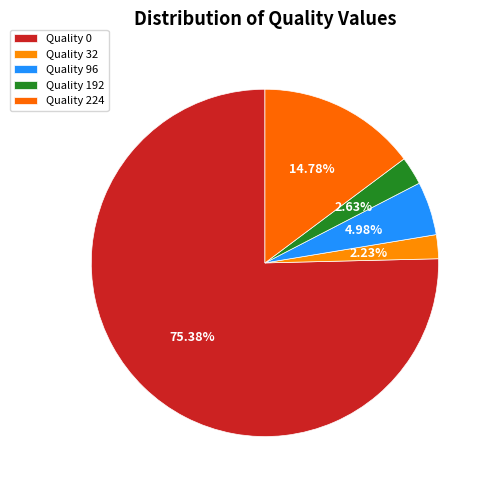

What is the smallest slice in the pie chart?

32